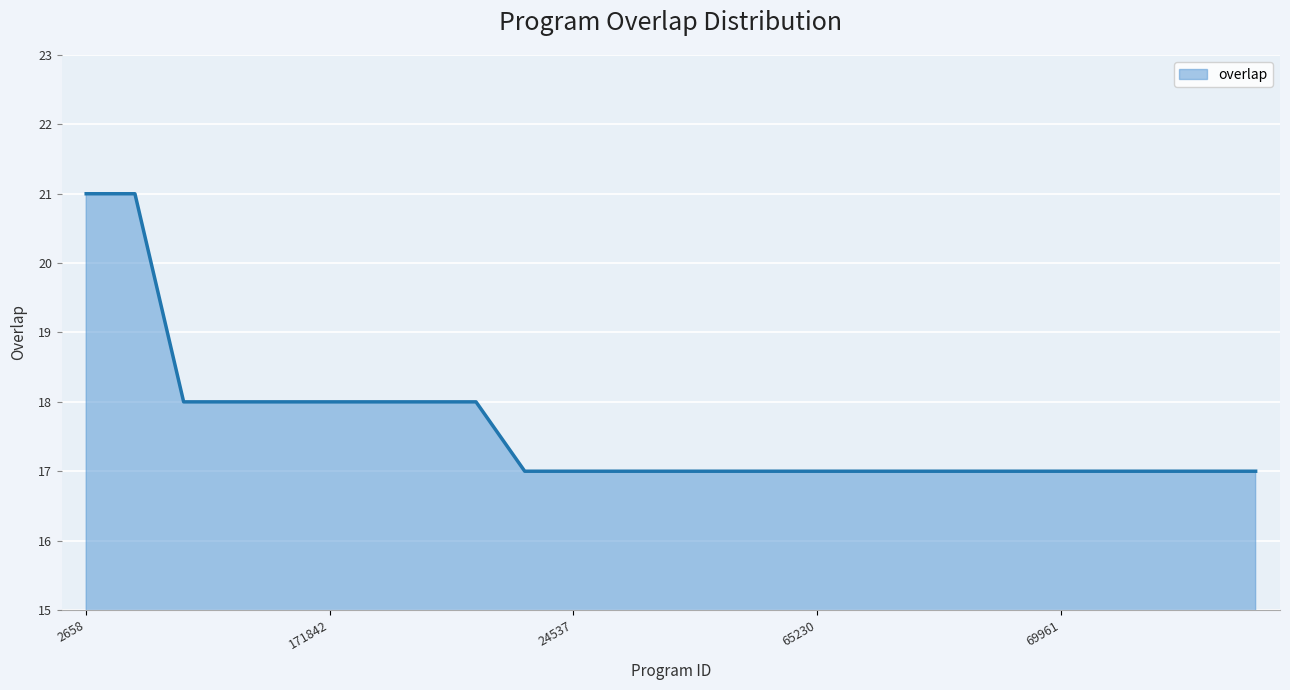

What is the smallest value displayed?

17